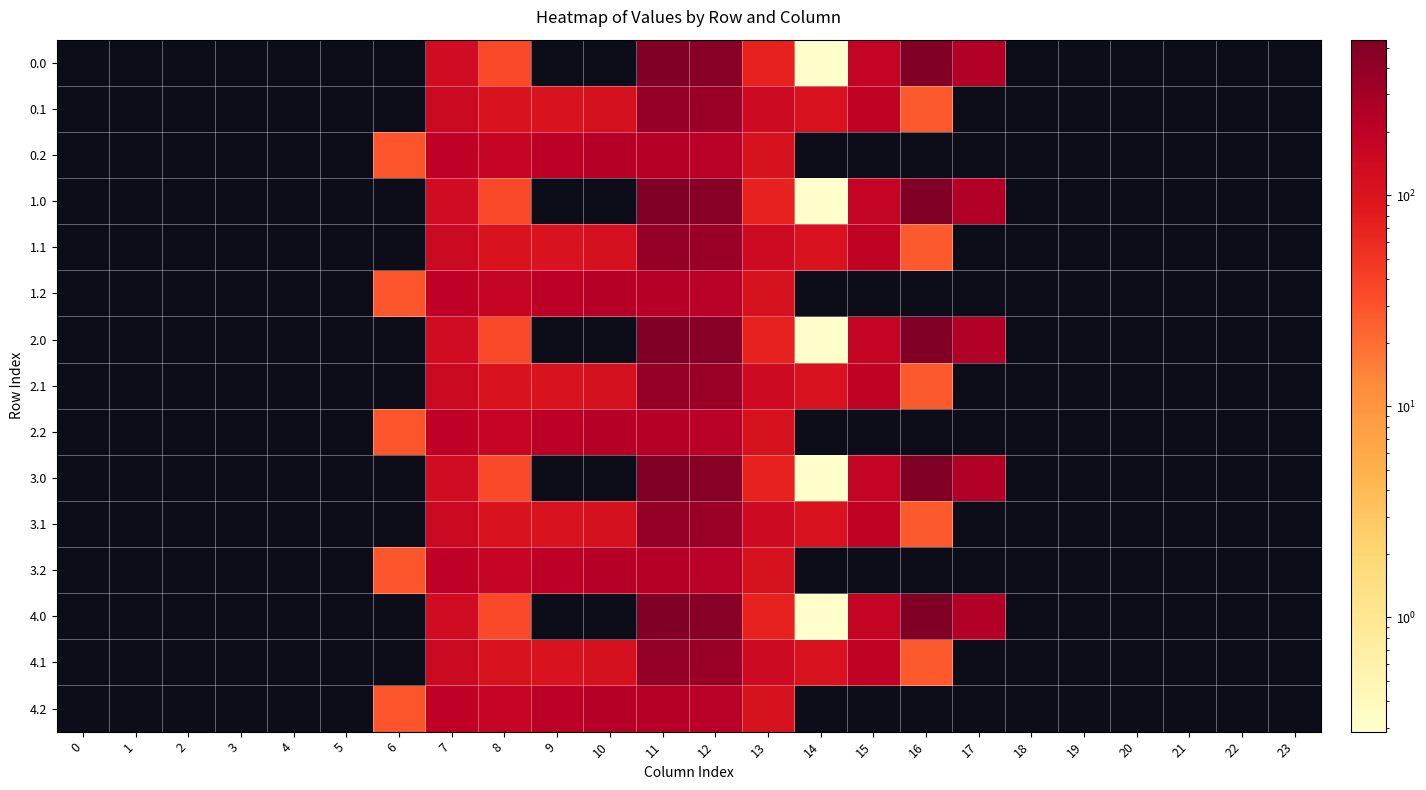

Count the number of data series in this chart.

15